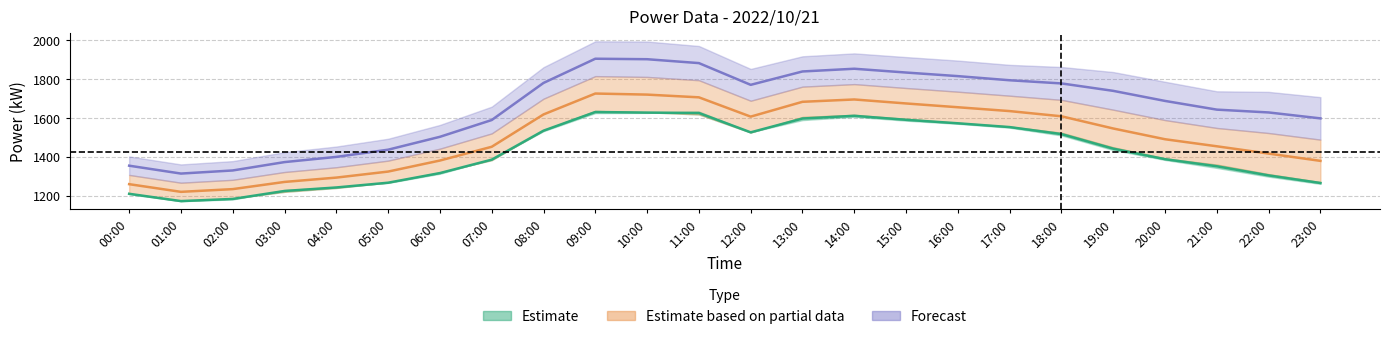

How many interior local valleys does the Í(kW) series have?

2